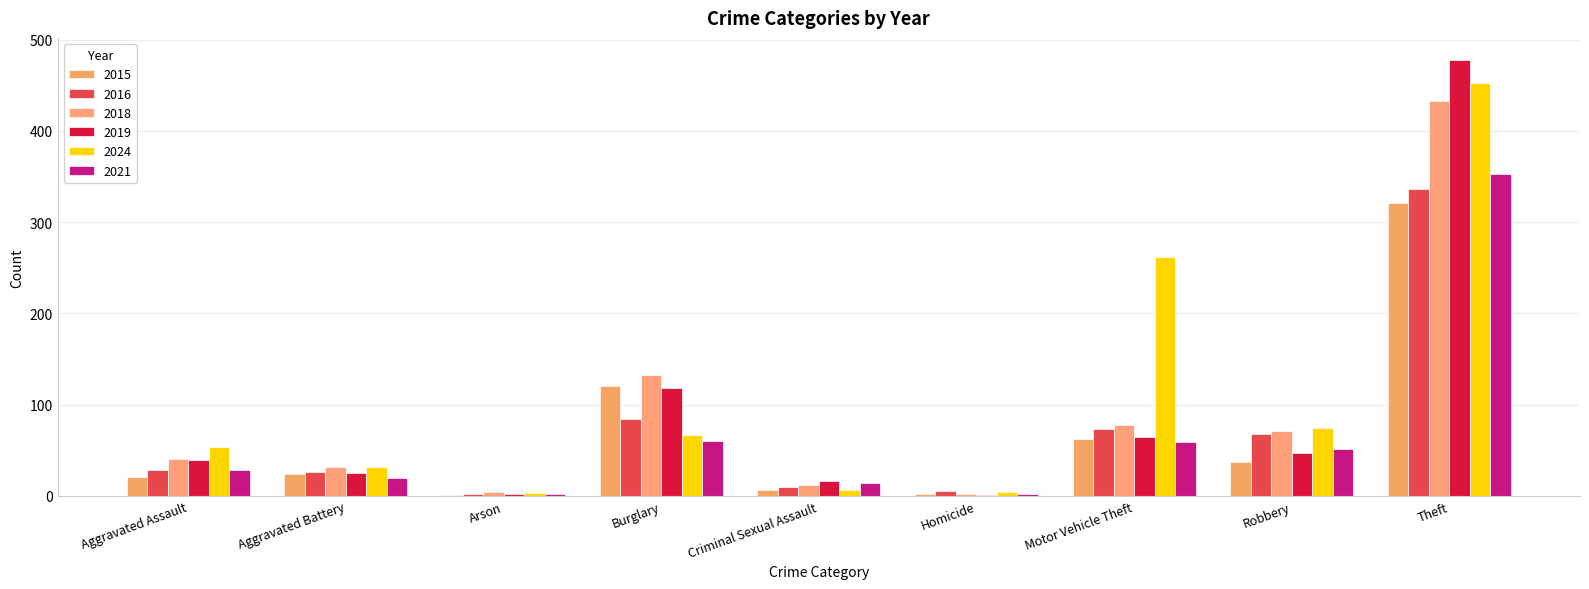

Between Arson and Motor Vehicle Theft, which series saw the biggest shift?

2024